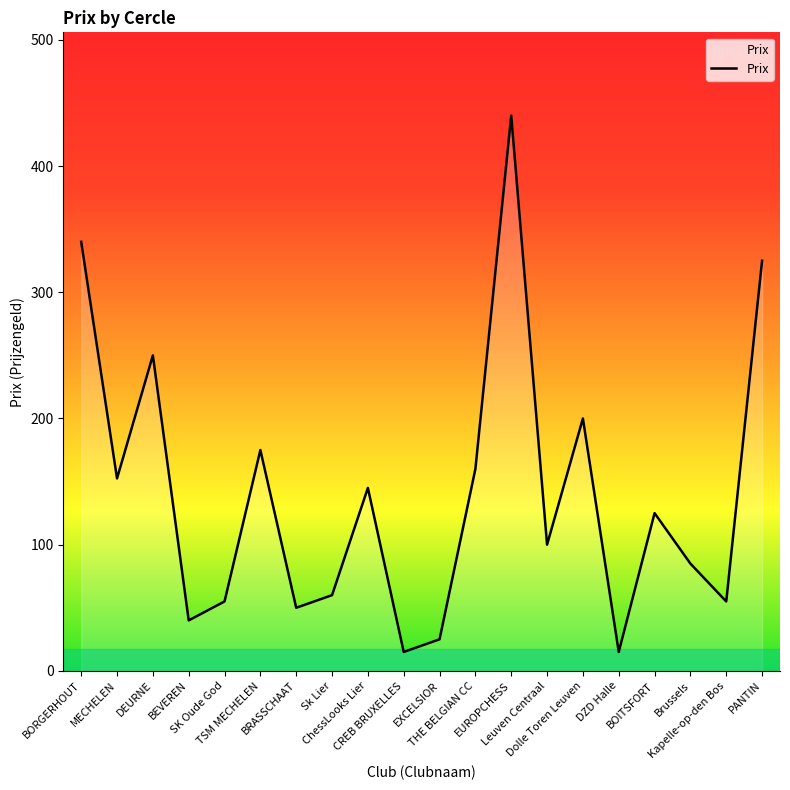

Between BRASSCHAAT and MECHELEN, which is larger?

MECHELEN